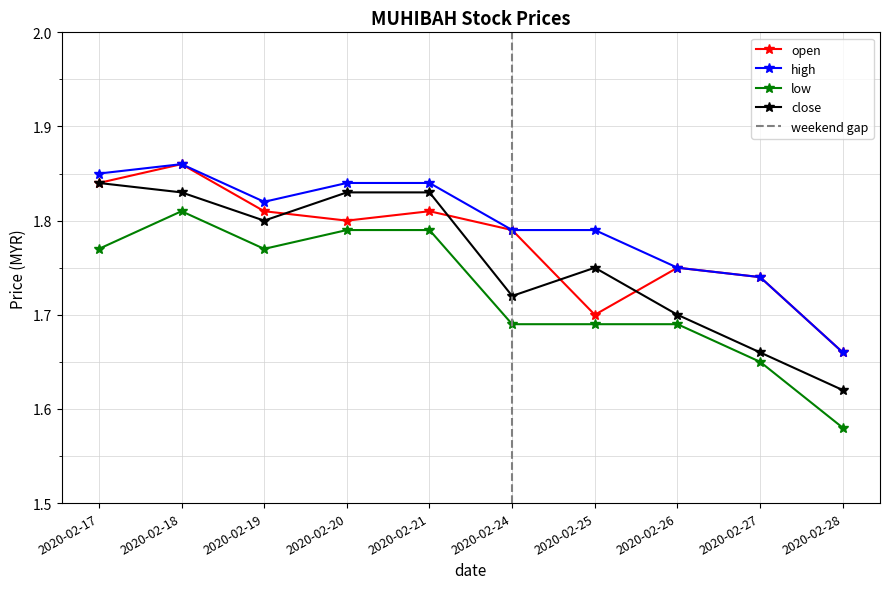

True or false: open and high cross at least once.

False